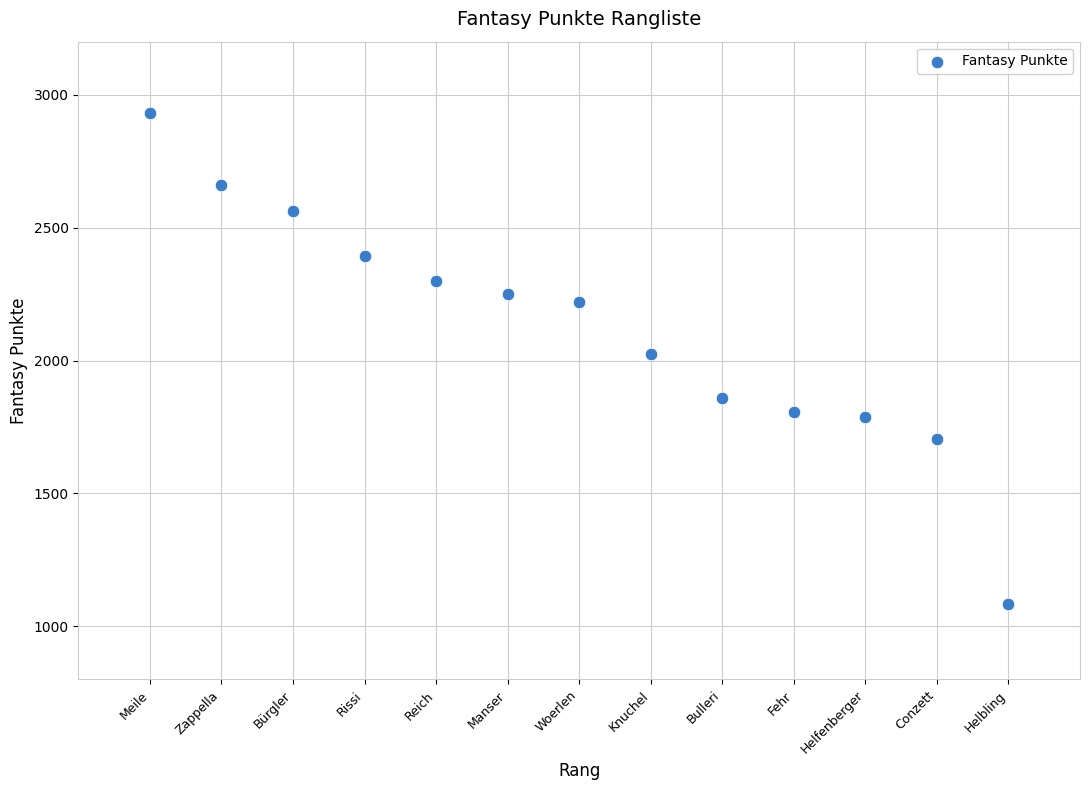

What is the range of X values (max minus min)?

12